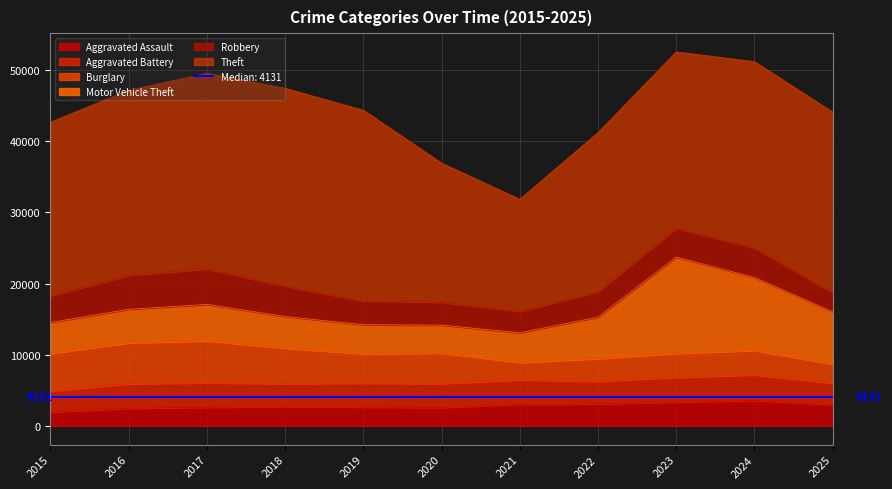

Count the number of data series in this chart.

6